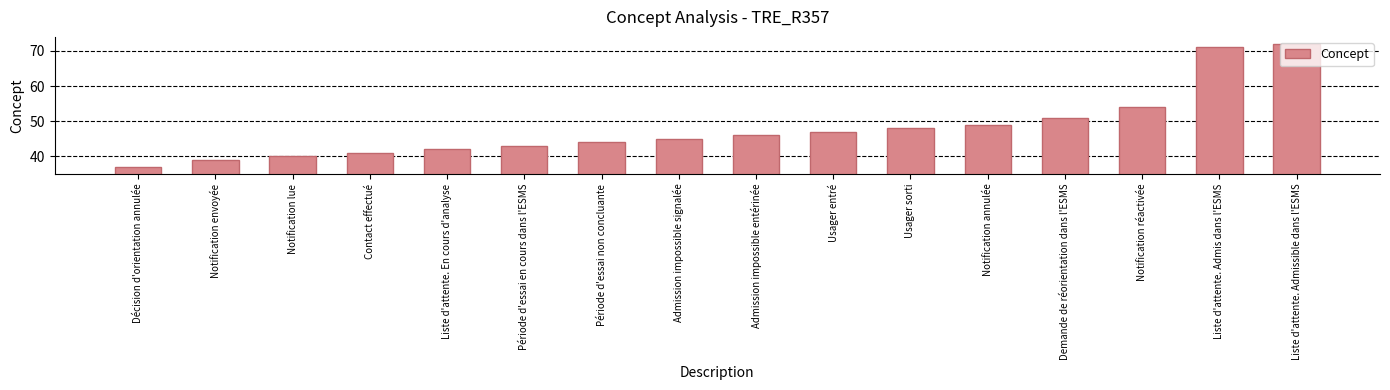

What is the sum of the values at Période d'essai en cours dans l'ESMS and Décision d'orientation annulée?

80